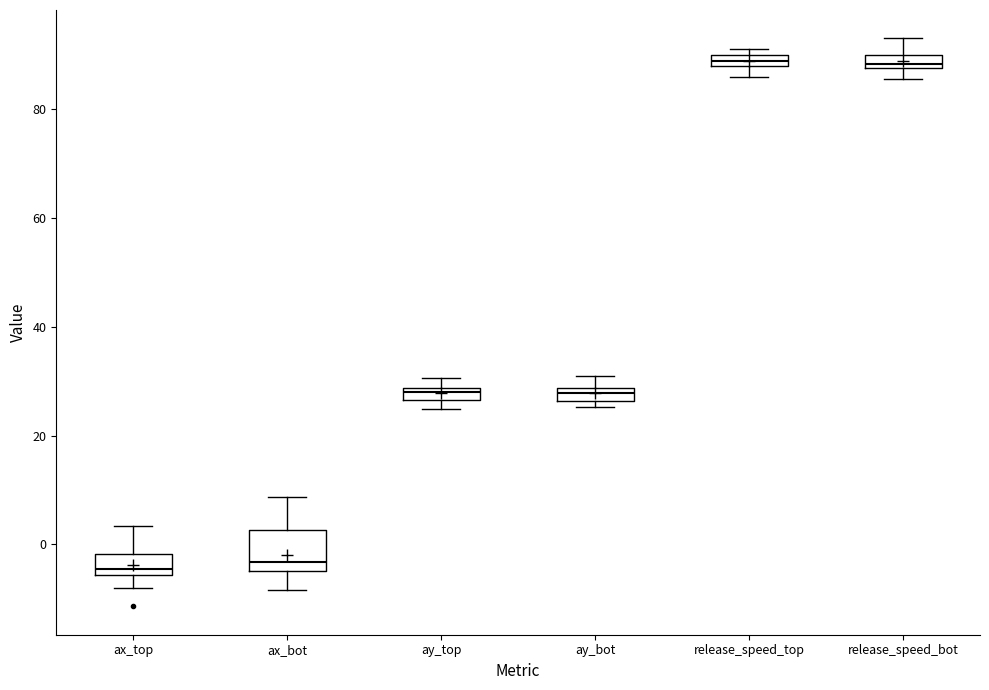

Comparing the boxes themselves (not the whiskers), which one is the tallest?

ax_bot